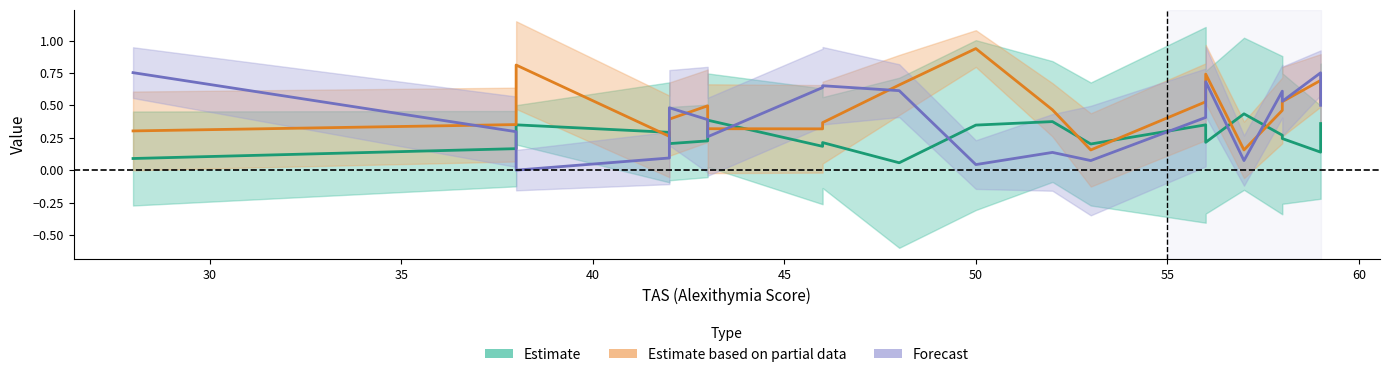

Which series has the largest total across all categories?

Estimate based on partial data